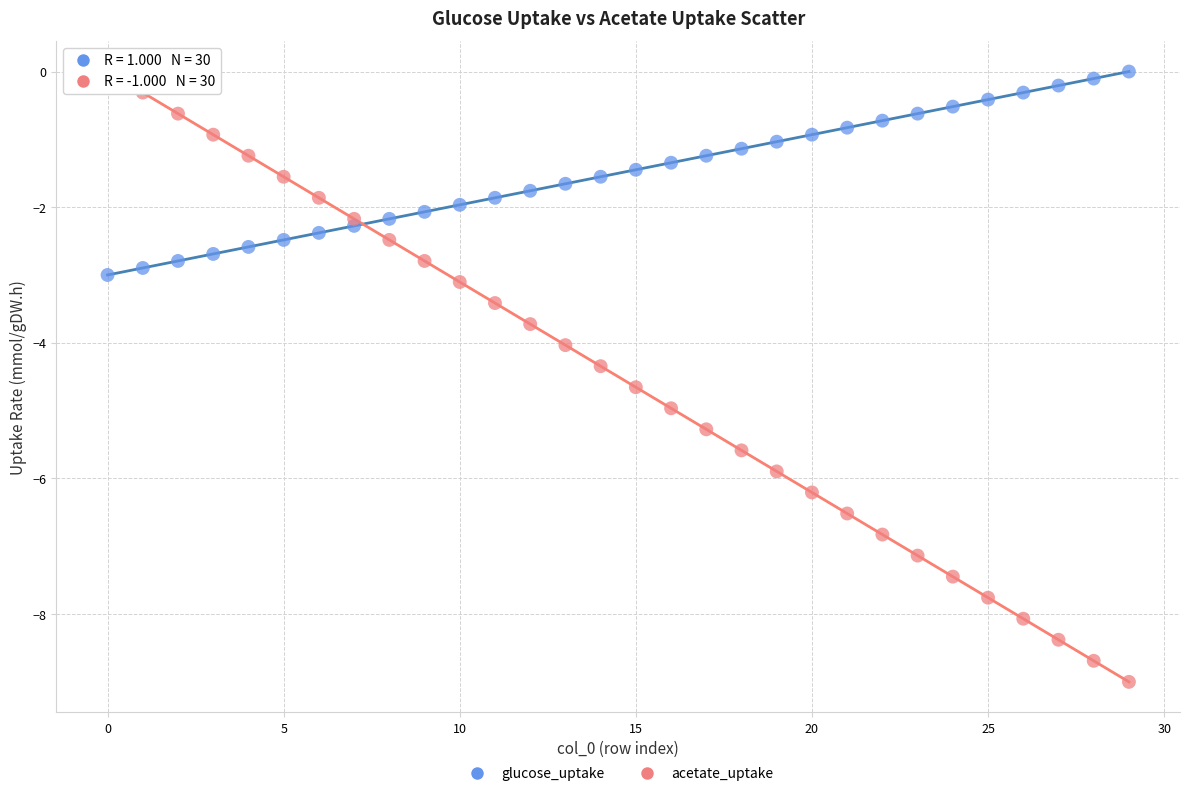

Which series reaches the minimum Y coordinate?

acetate_uptake